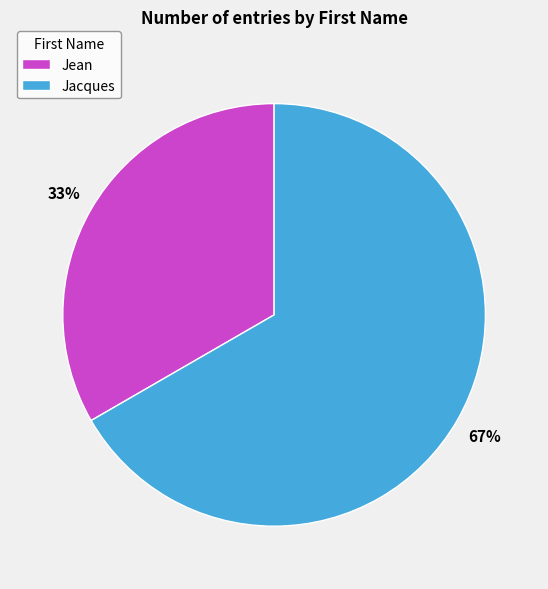

Which slice represents more than half of the pie?

Jacques